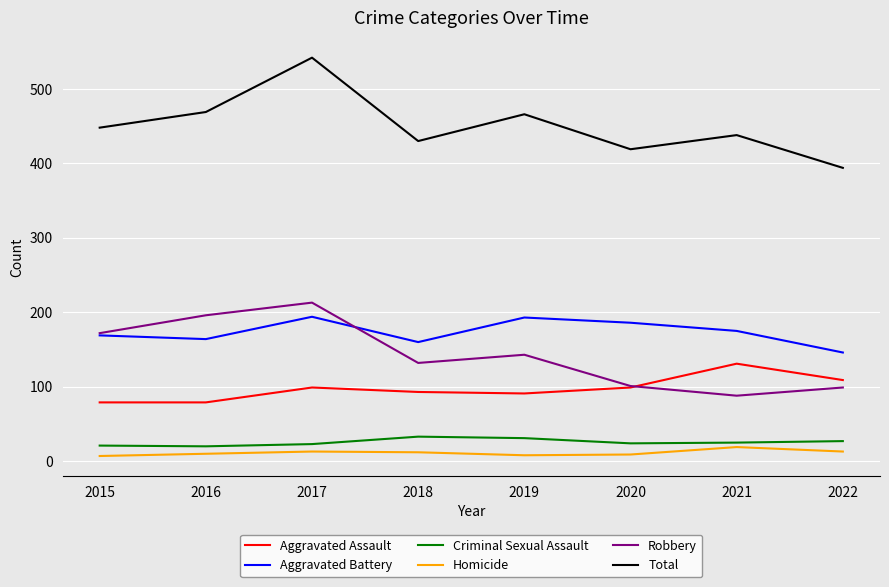

At which category is the sum across all series the highest?

2017